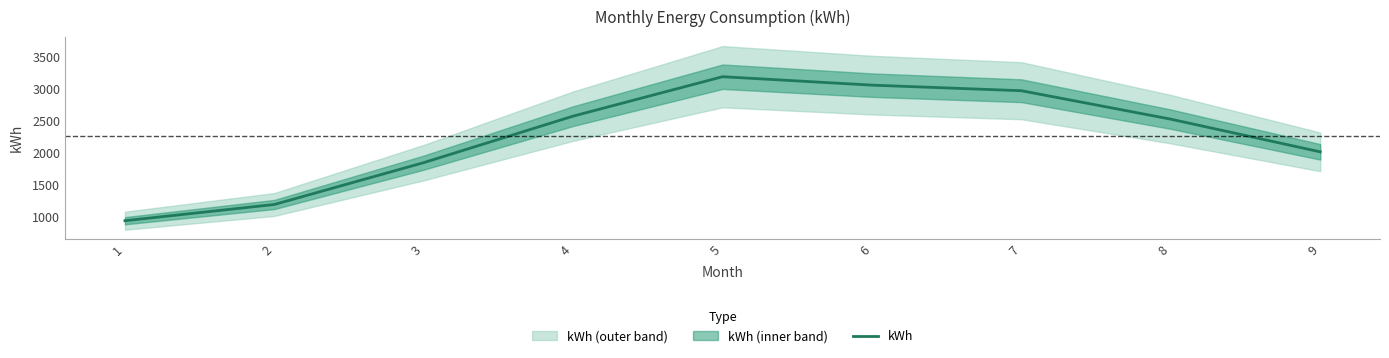

Reading left to right, transcribe all the data shown in this chart.

1=940.6	2=1194.4	3=1849.6	4=2577.2	5=3194.1	6=3062.1	7=2974.7	8=2529.6	9=2018.1